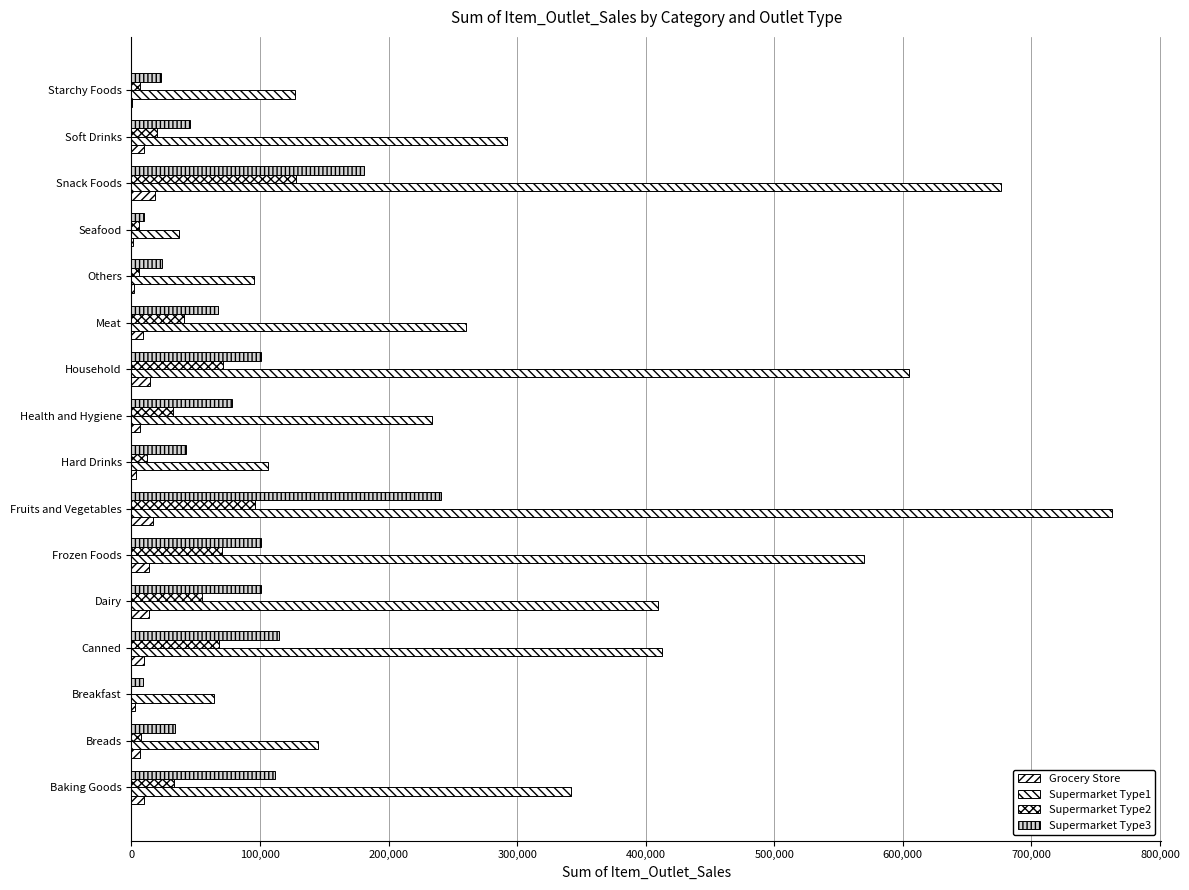

How many data points in Grocery Store are above 9475?

8